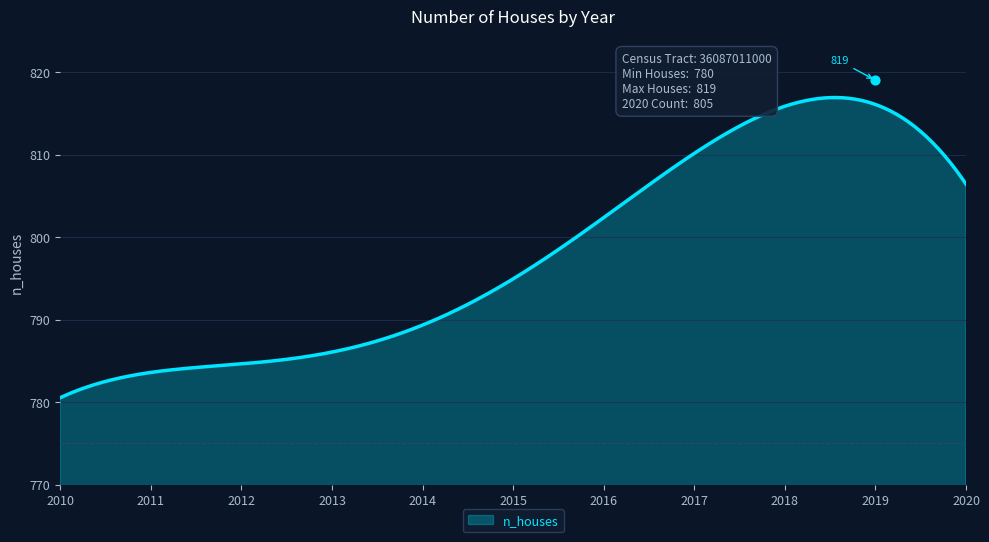

Which has a higher value, 2017 or 2014?

2017